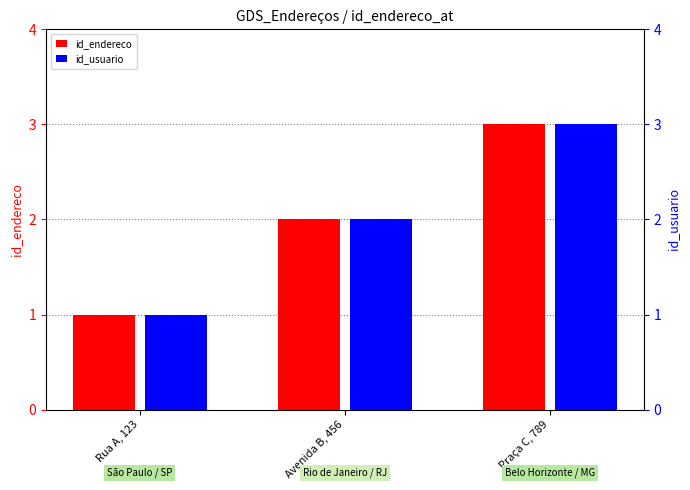

Between Avenida B, 456 and Praça C, 789, which series saw the biggest shift?

id_endereco